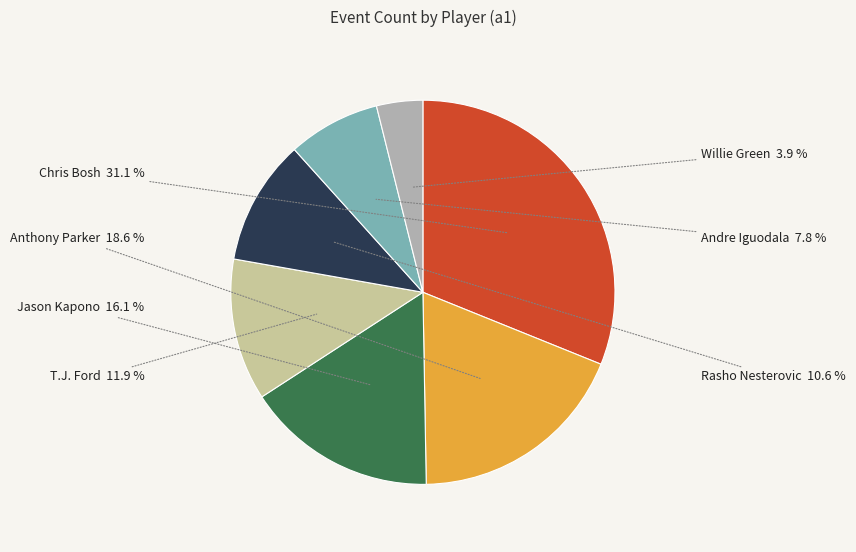

Does any single category account for the majority?

No